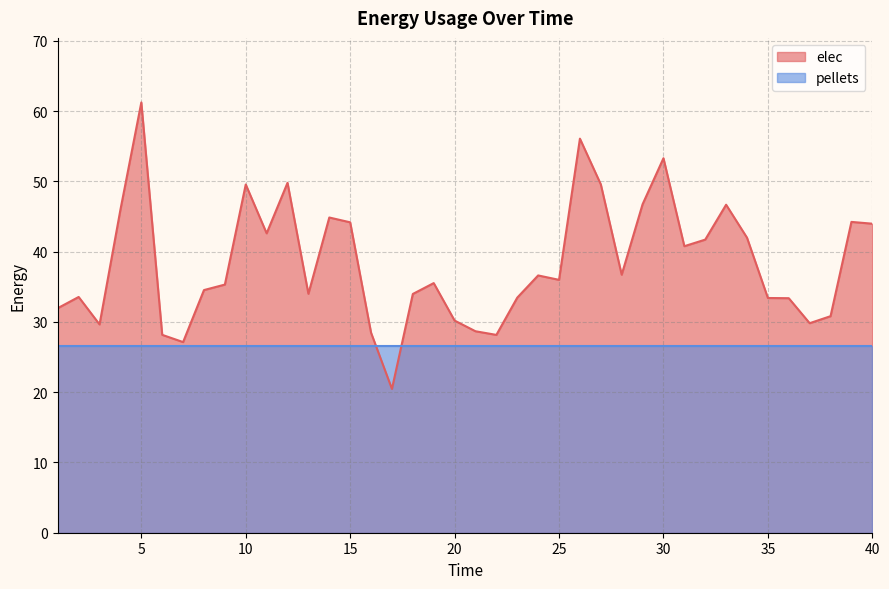

Which has a higher value, 33 or 32?

33